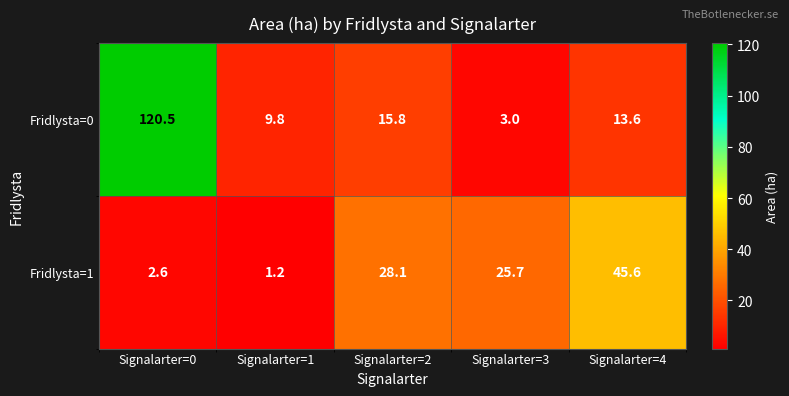

What is the total value across all series at Signalarter=3?

28.7